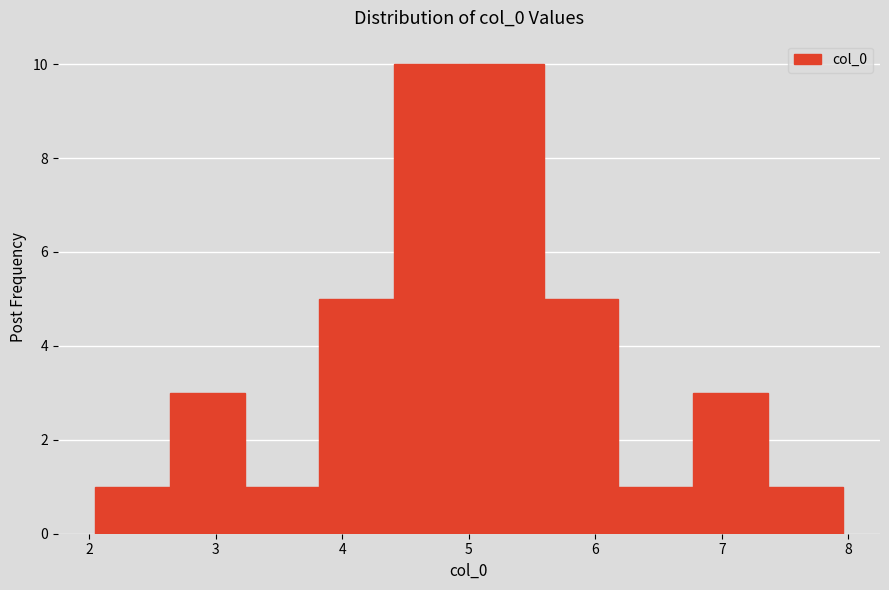

What is the height of the bar covering 2.6 to 3.2 on the x-axis? Neither the bar edges nor the heights are printed on the chart, so give them approximately, as read against the axes.

3